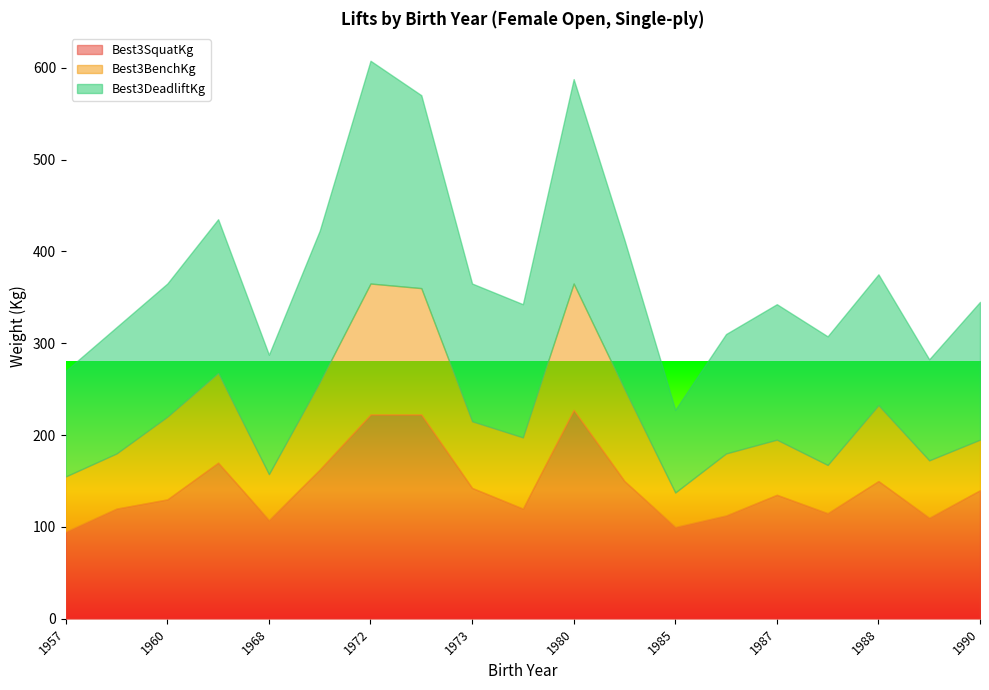

What is the approximate value of Best3BenchKg at 1963?

97.5